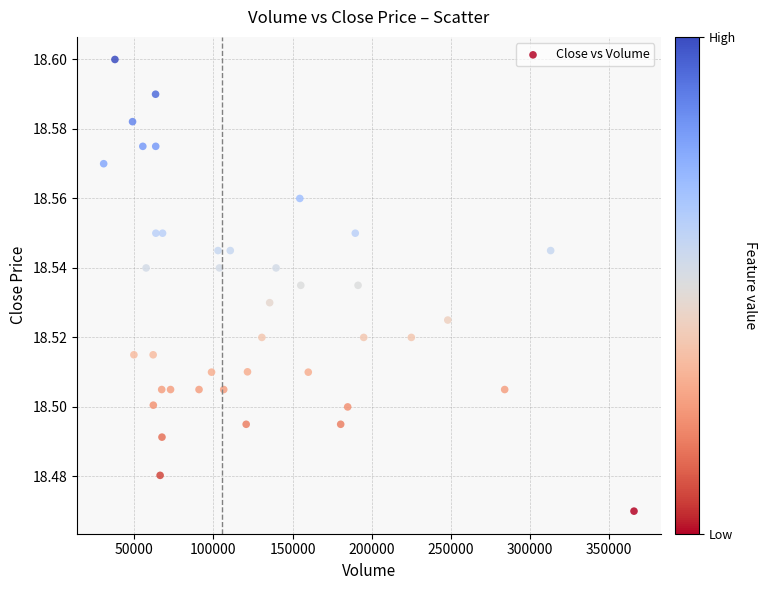

What is the range of X values (max minus min)?

335435.0